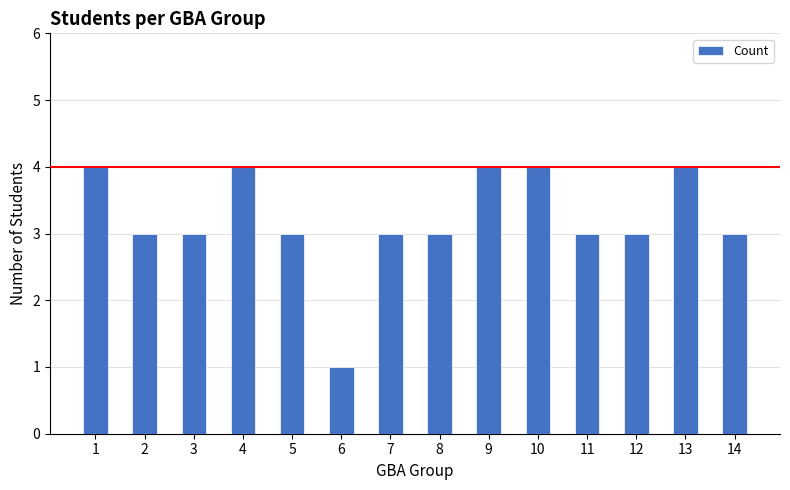

What is the sum of the values at 14 and 12?

6